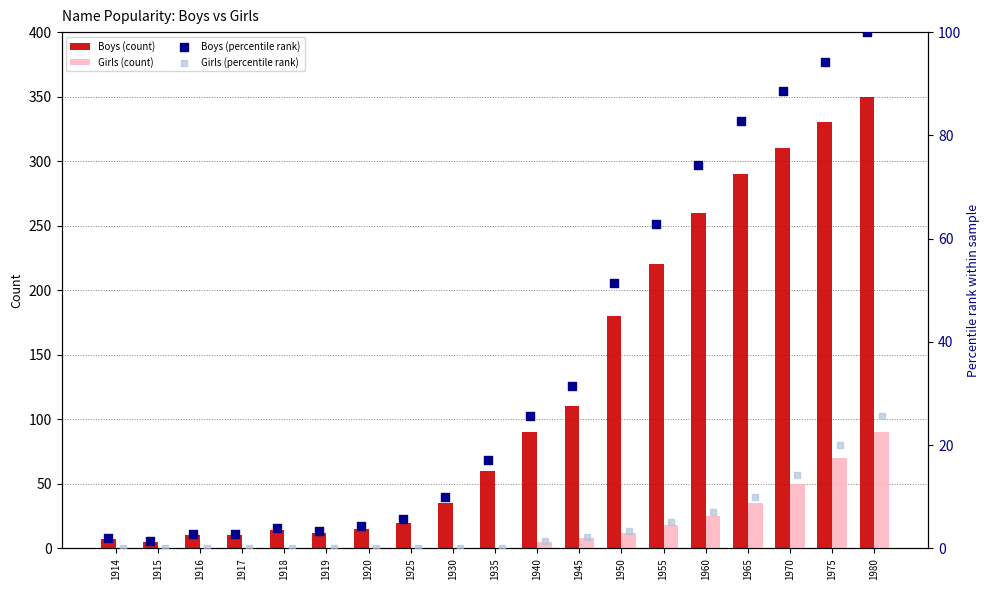

What are all the series names shown in the legend?

Boys (count), Girls (count), Boys (percentile rank), Girls (percentile rank)